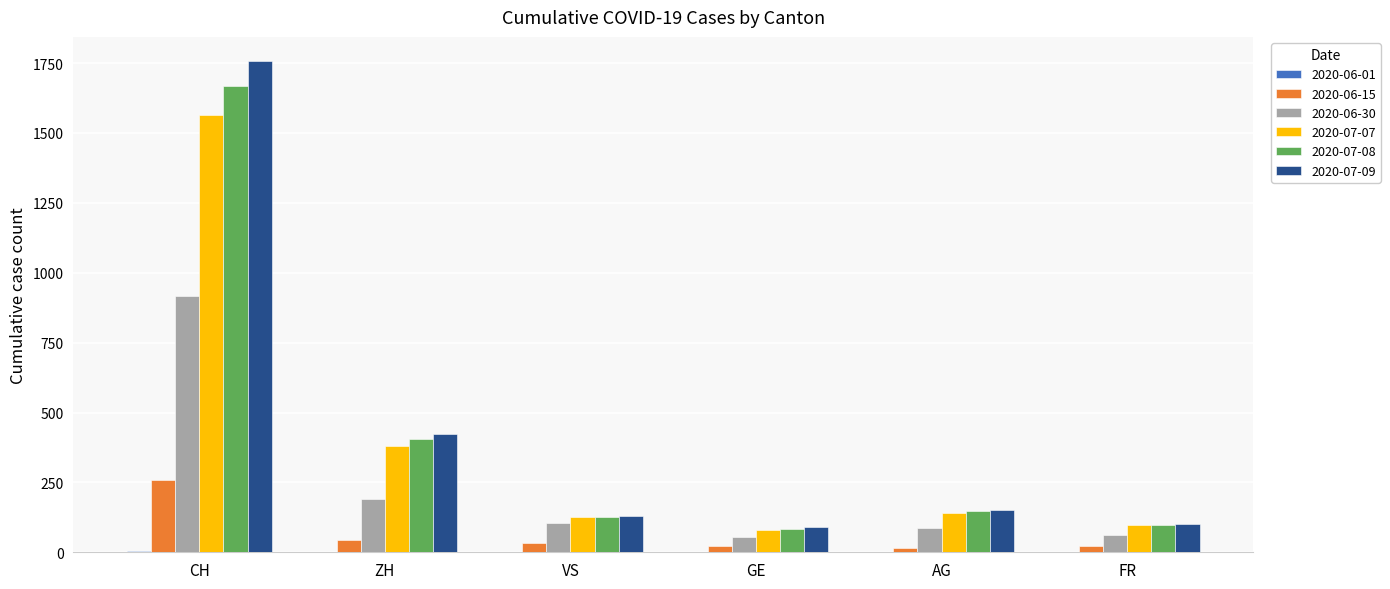

How many series are shown in this chart?

6